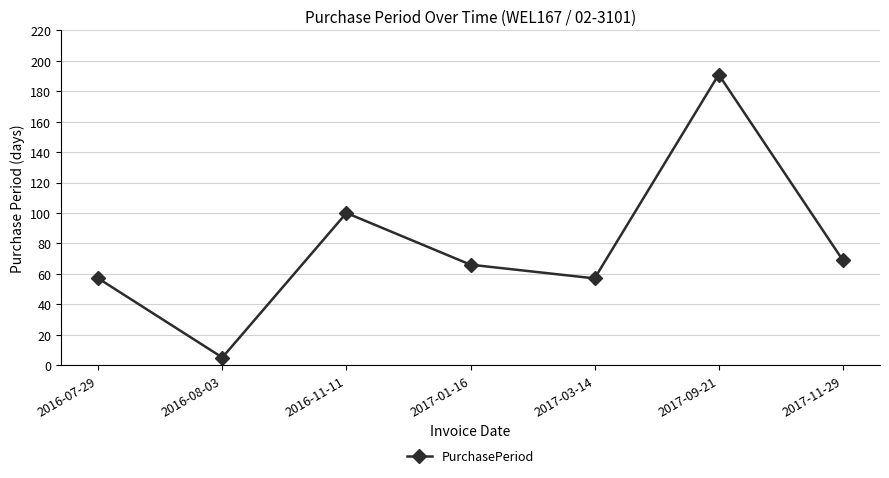

Where is the first local maximum?

2016-11-11